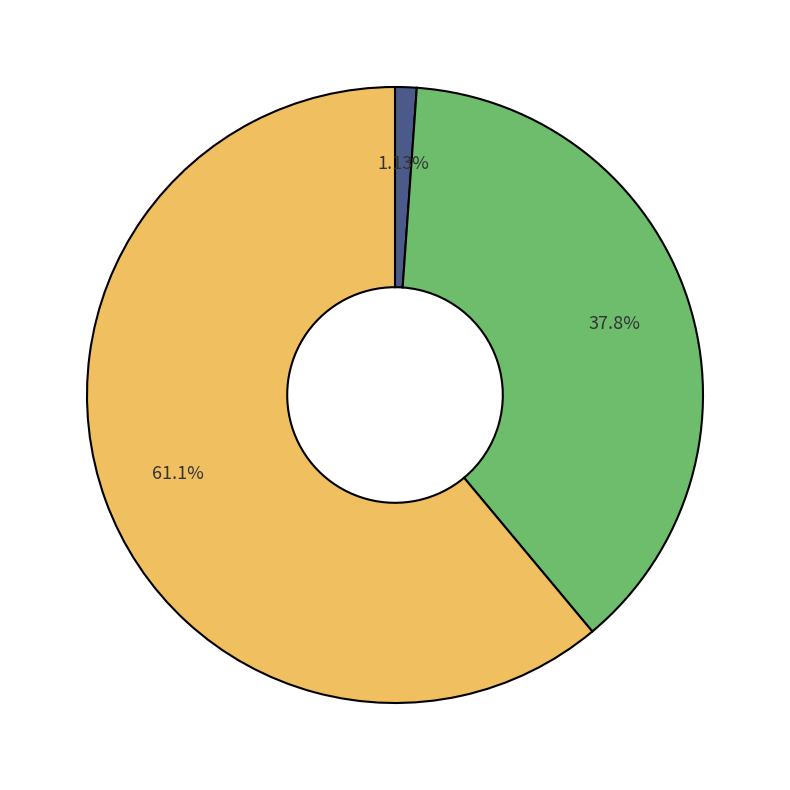

Count the number of slices in the pie.

3